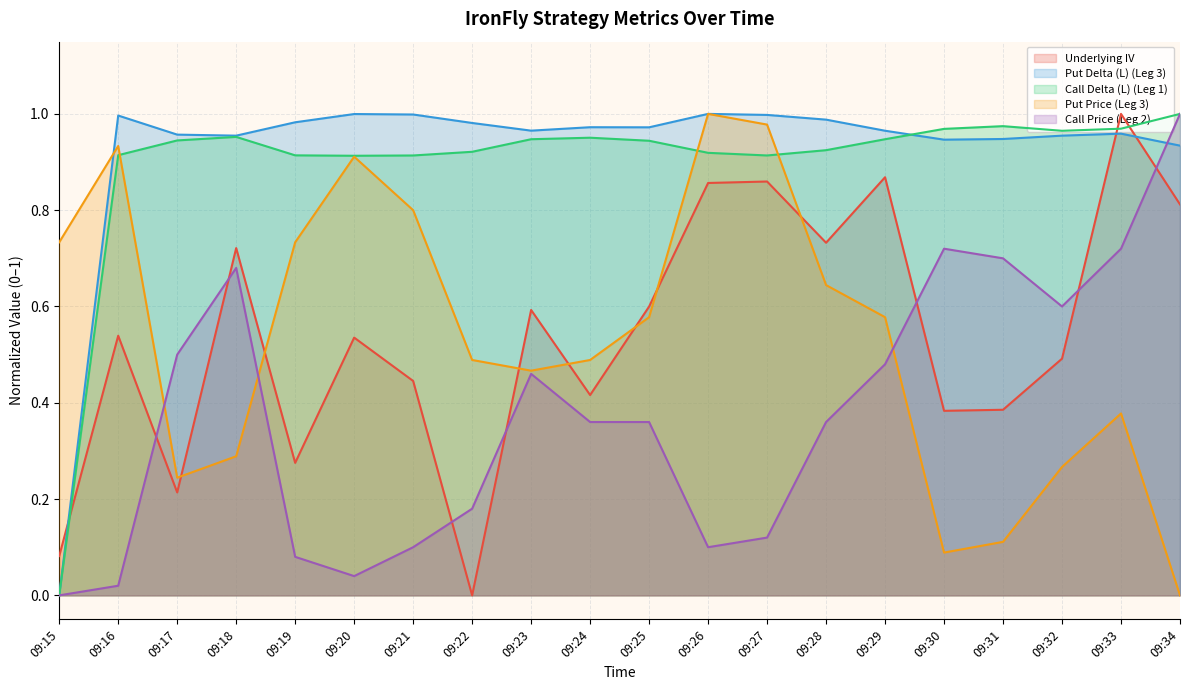

What is the maximum value shown in the chart?

1.0